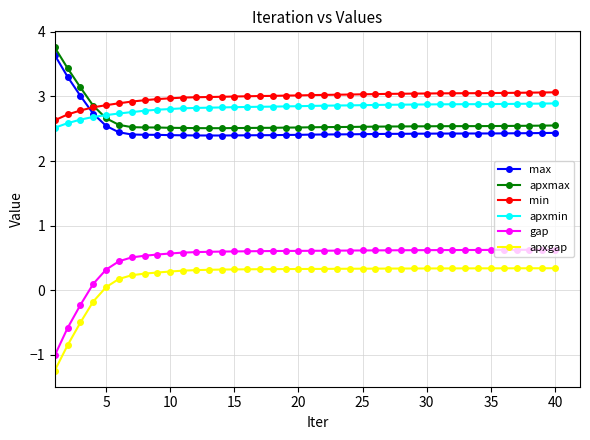

True or false: apxgap and gap intersect in this chart.

False